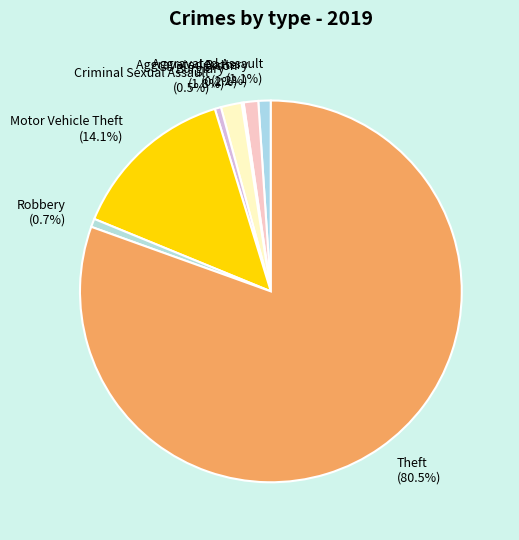

To the nearest percent, what percentage of the pie is Motor Vehicle Theft?

14%